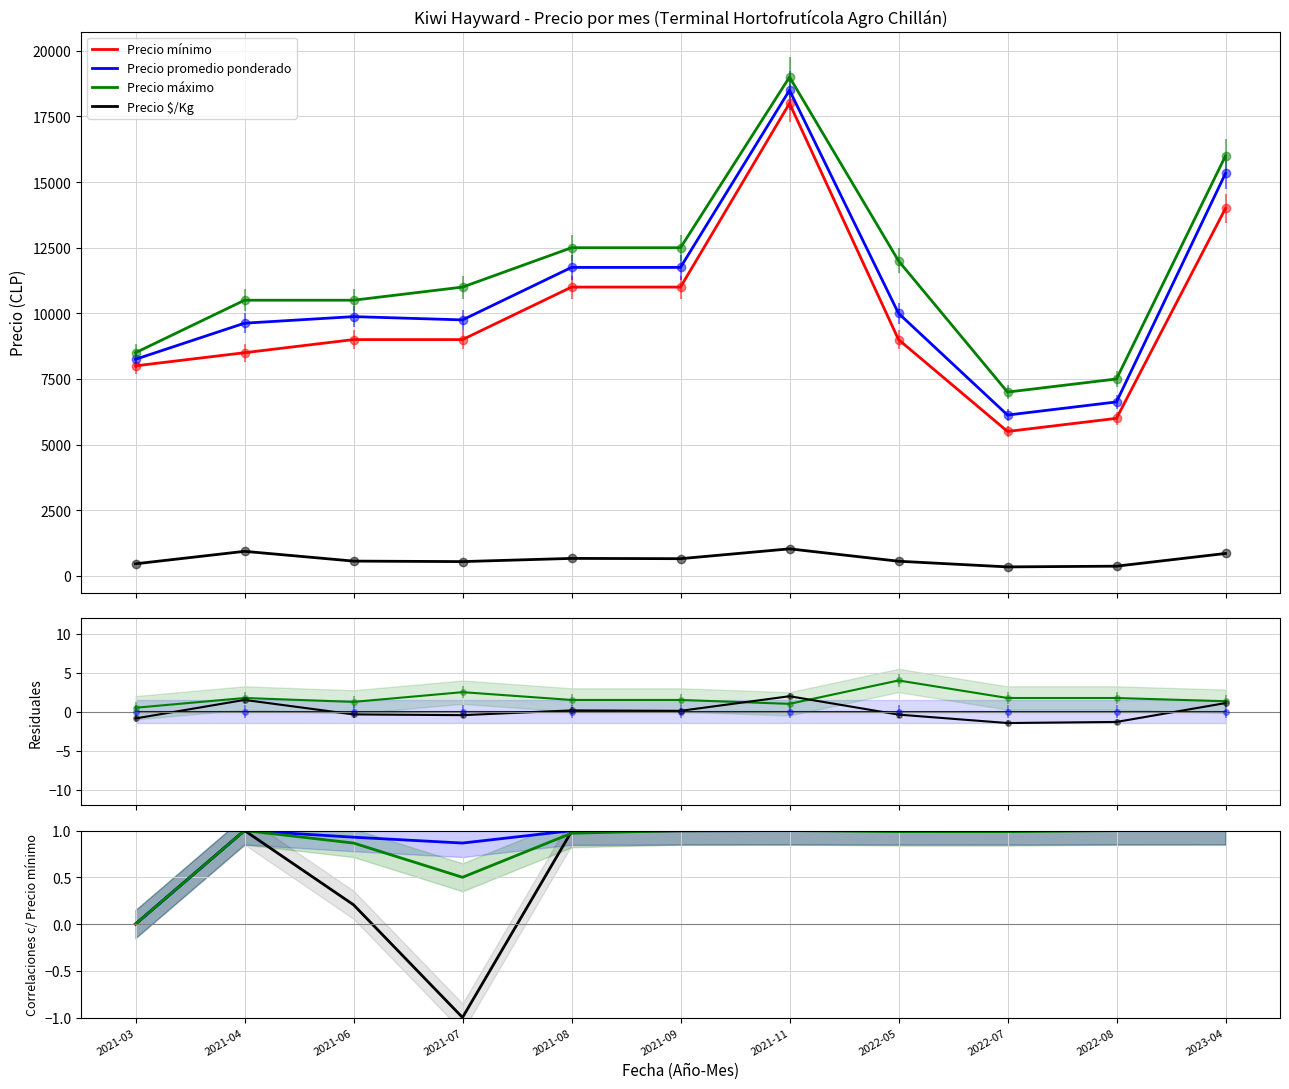

The value of Precio promedio ponderado at 2021-04 is 1.0. True or false?

True